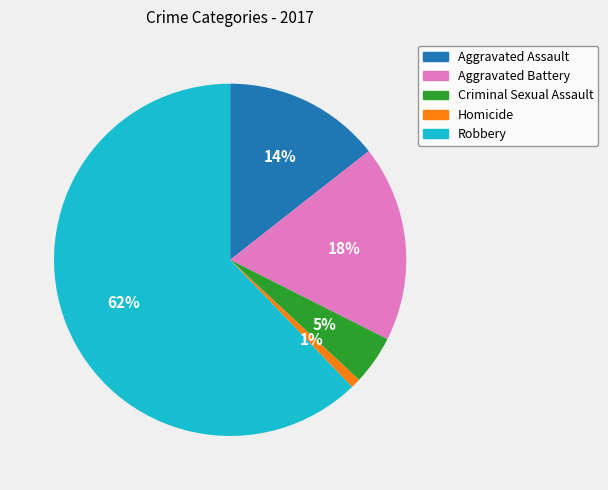

What percentage is the Robbery slice, to the nearest percent?

62%